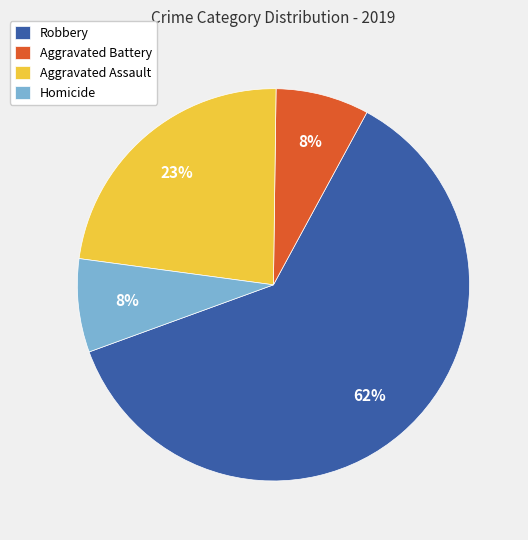

Do Aggravated Battery and Robbery together represent more than half of the pie?

Yes